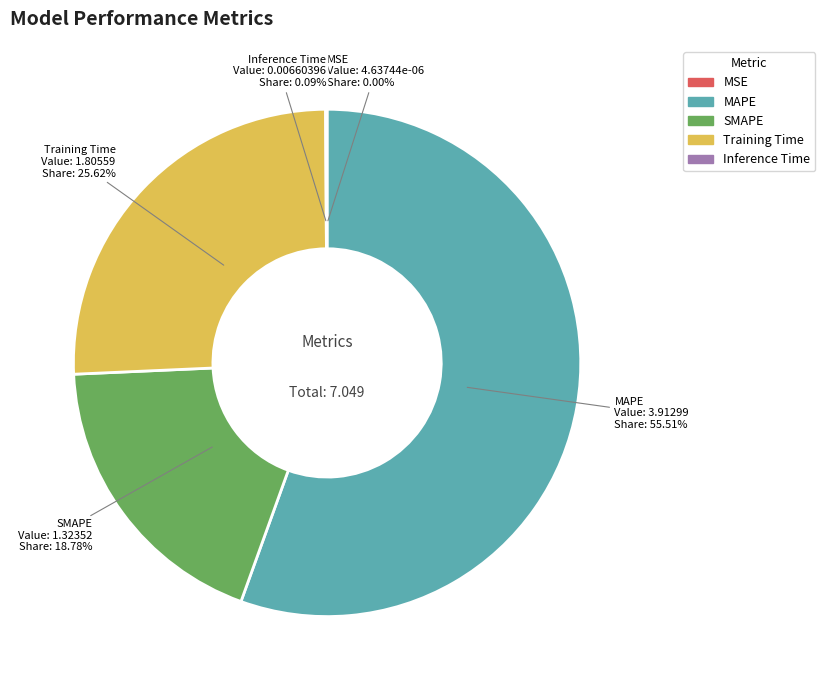

What is the ratio of the value at MAPE to the value at SMAPE?

3.0